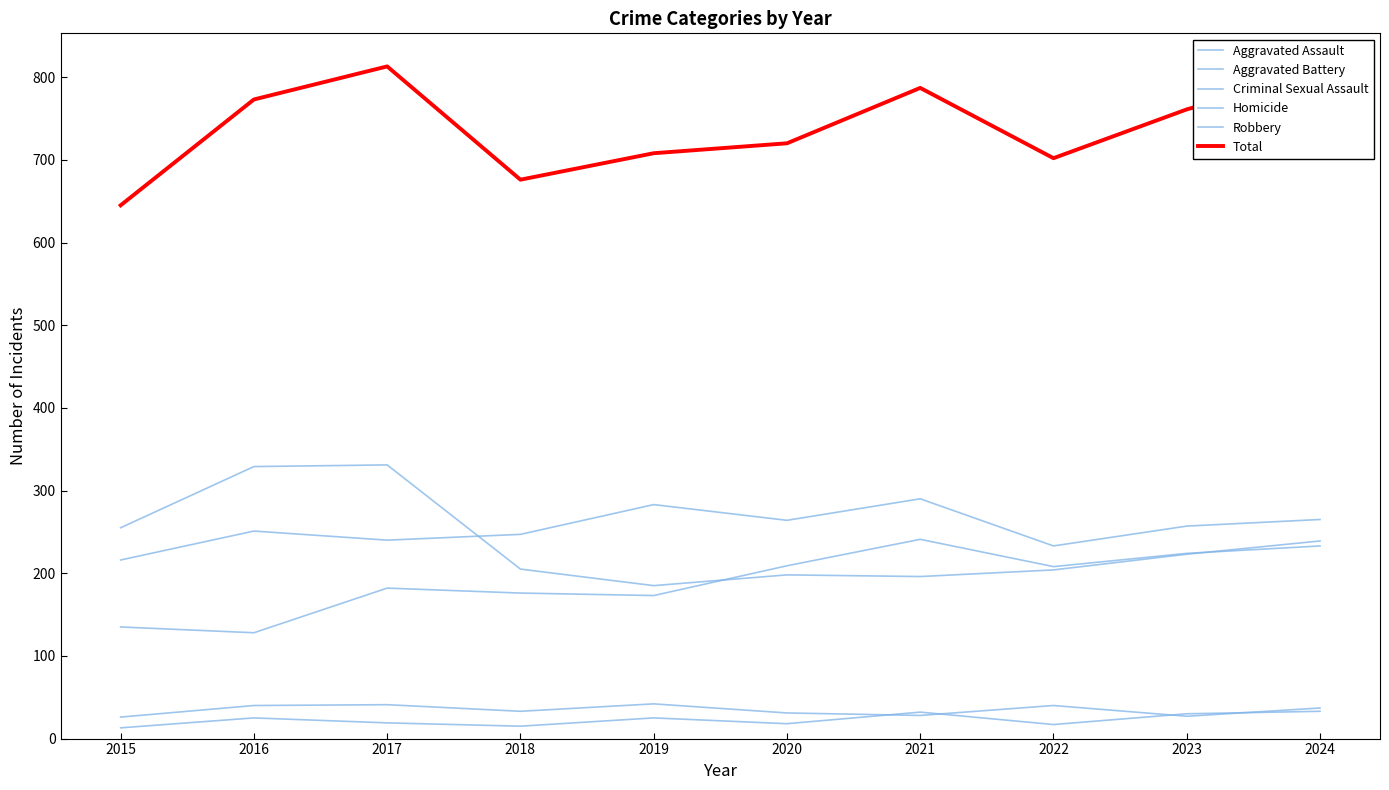

Which series has the largest total across all categories?

Total